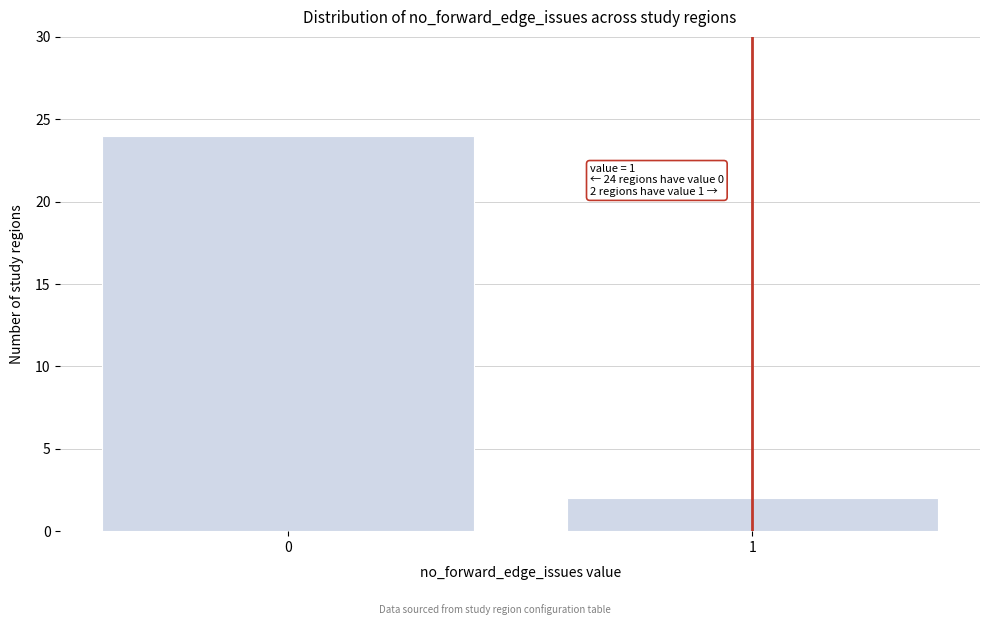

Reading left to right, list all the values displayed in this chart.

24	2